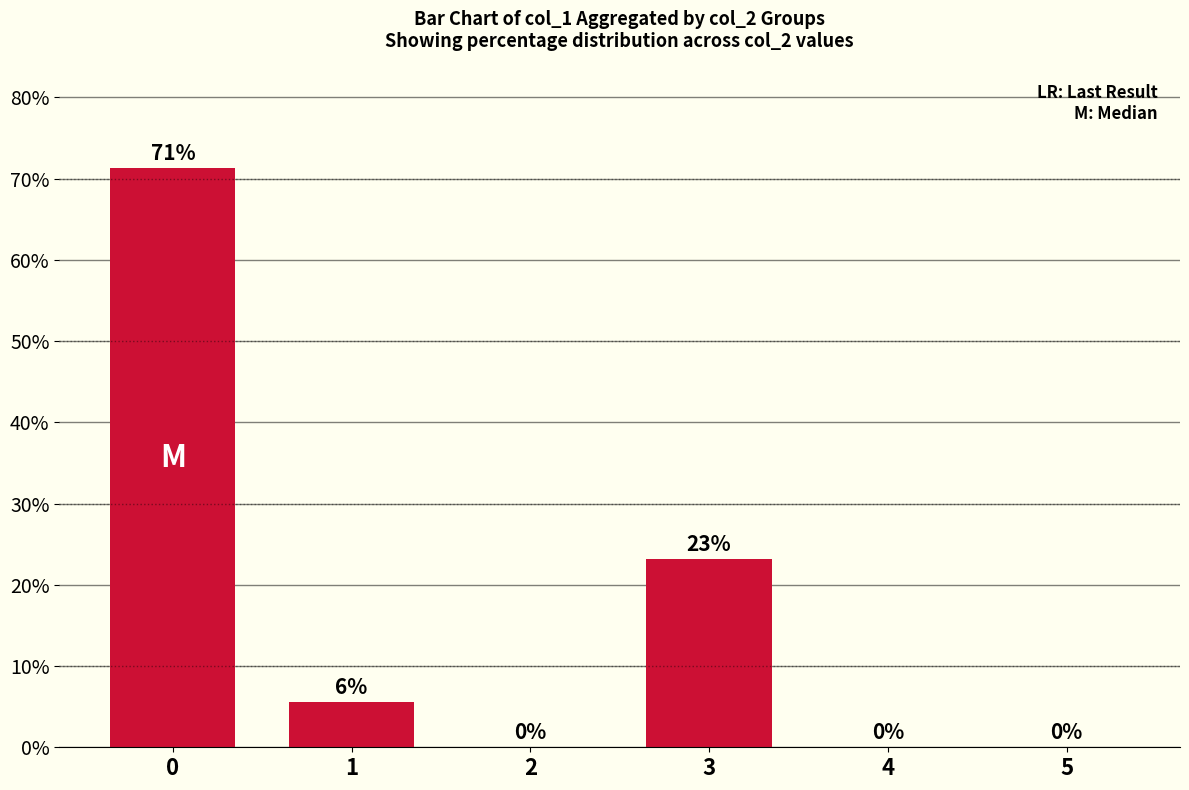

What is the maximum value shown in the chart?

71.3